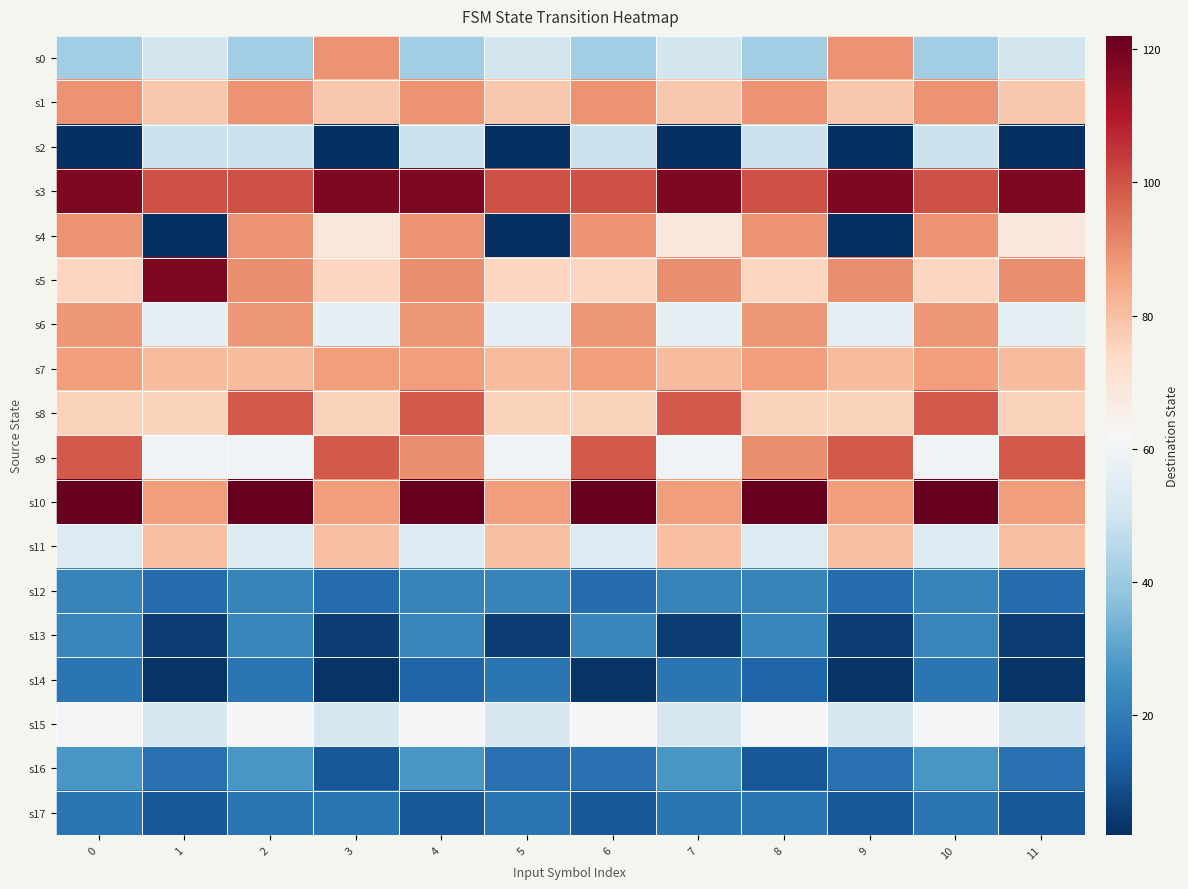

What is the minimum value shown in the chart?

2